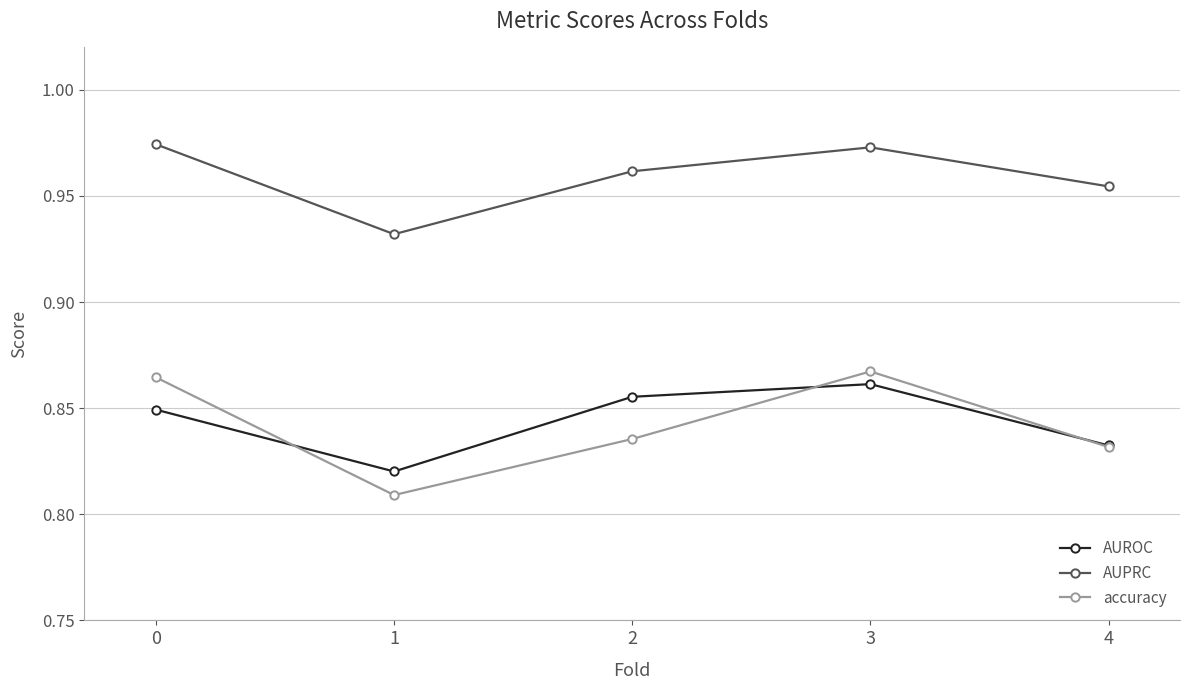

The AUPRC series shows 1.6 at 1. True or false?

False